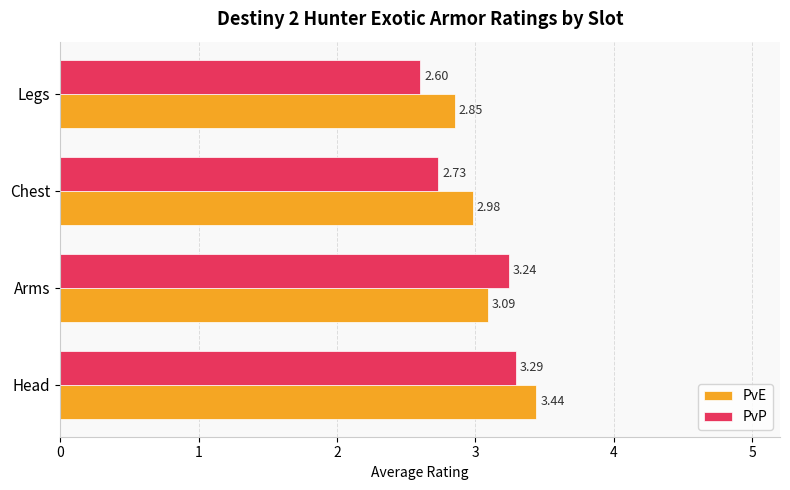

How many data points in PvE are above 3?

2